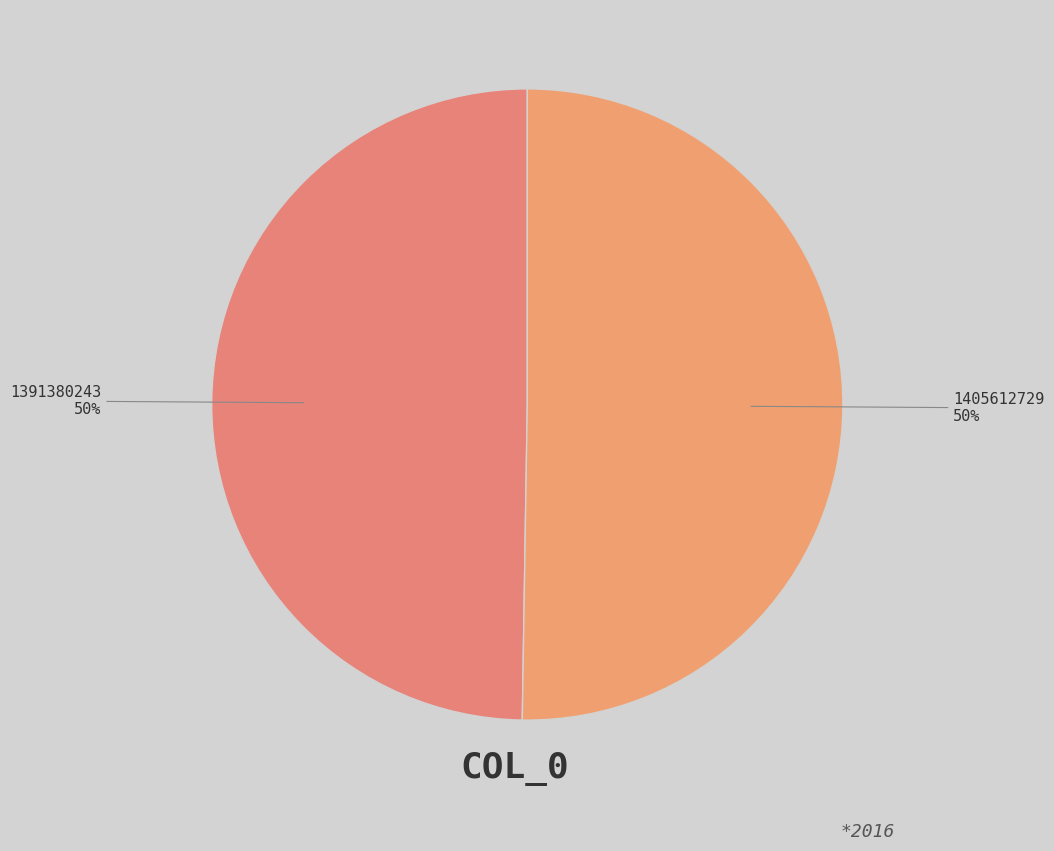

To the nearest percent, what is the average slice percentage?

50%